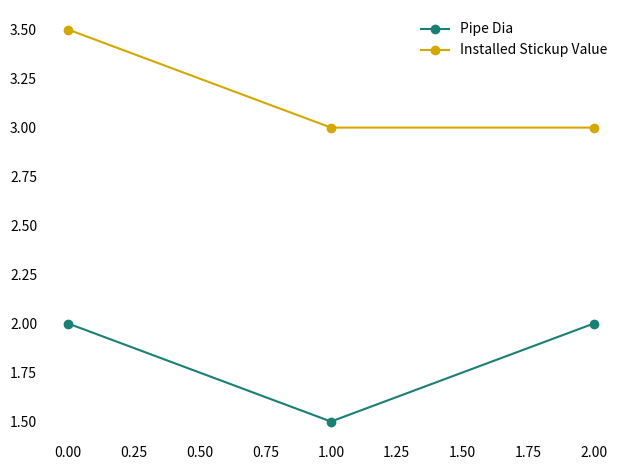

The Pipe Dia series shows 1.5 at 1.00. True or false?

True